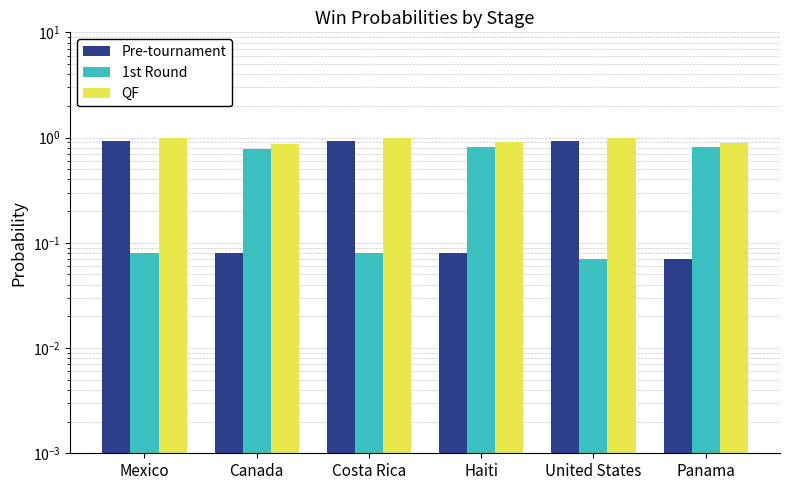

What is the average value of the Pre-tournament series?

0.5